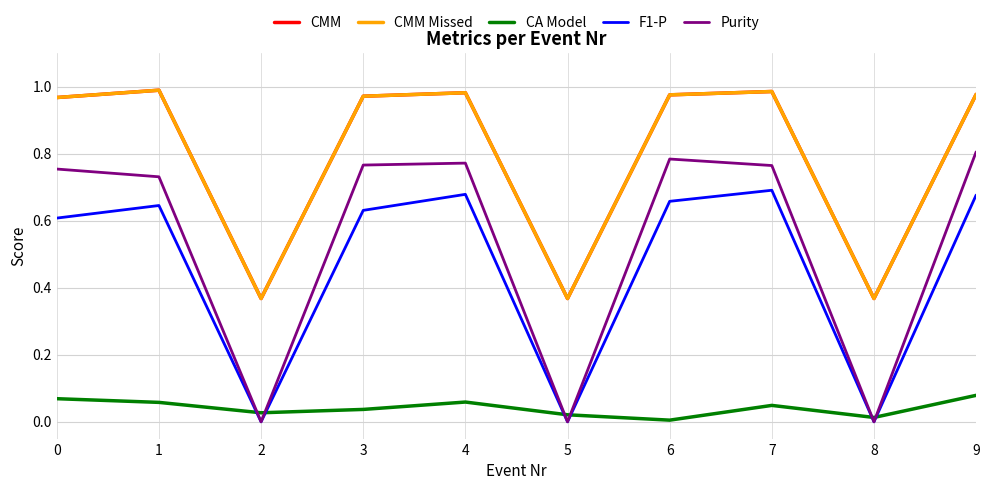

Is this an area chart (filled region under the line)?

No